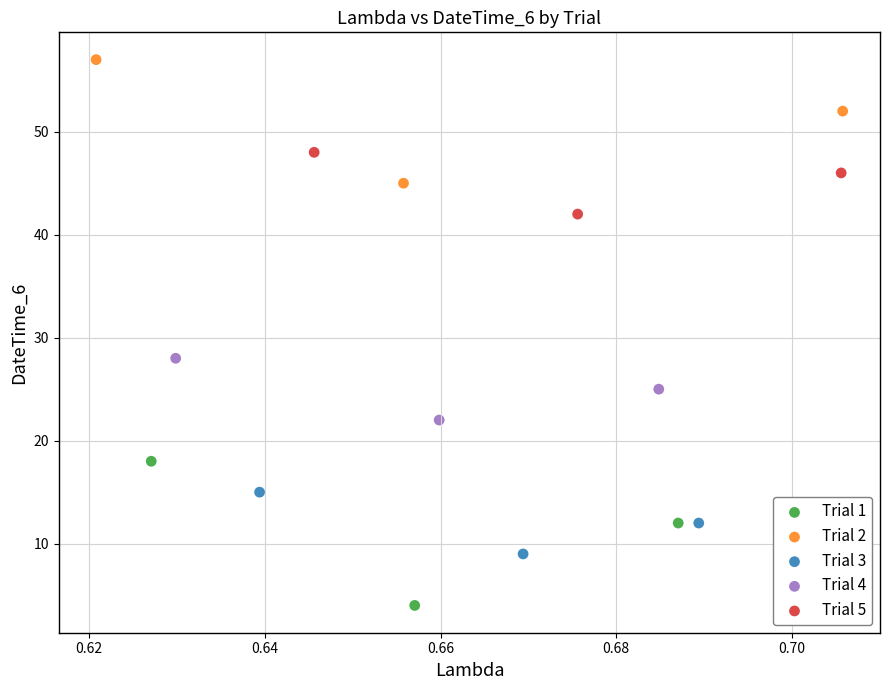

Which series reaches the maximum Y coordinate?

Trial 2